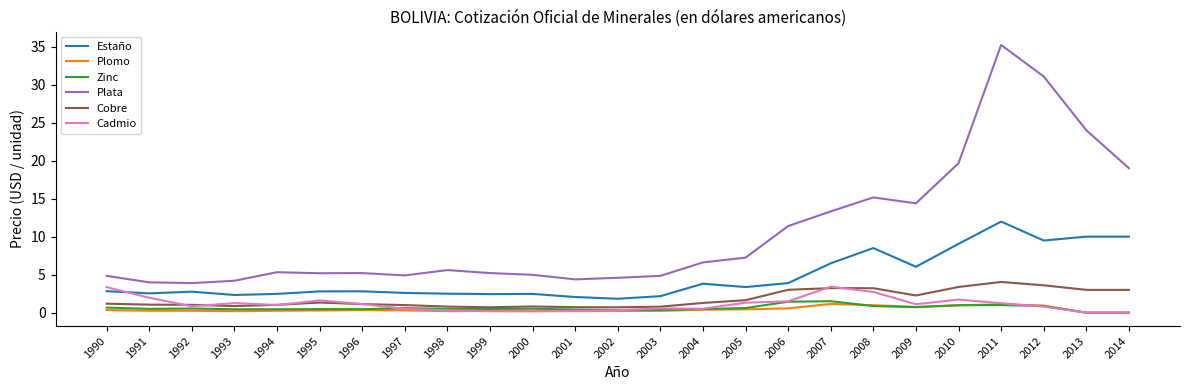

Where does the Plata series first go above 5?

1994